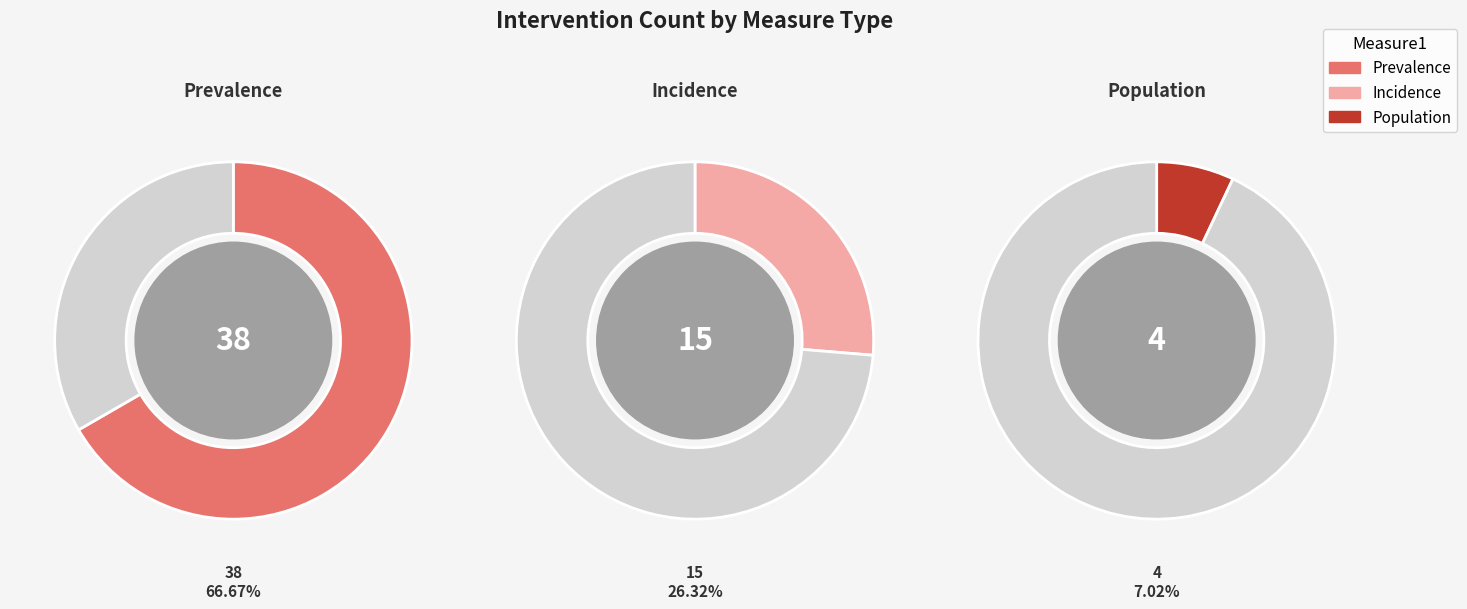

What is the ratio of the value at Population to the value at Prevalence?

0.1